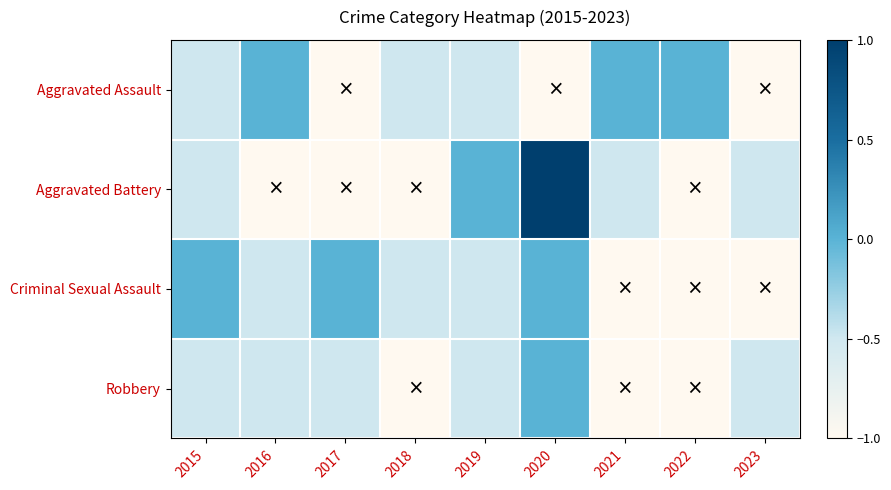

At how many categories does at least one series exceed 0?

1